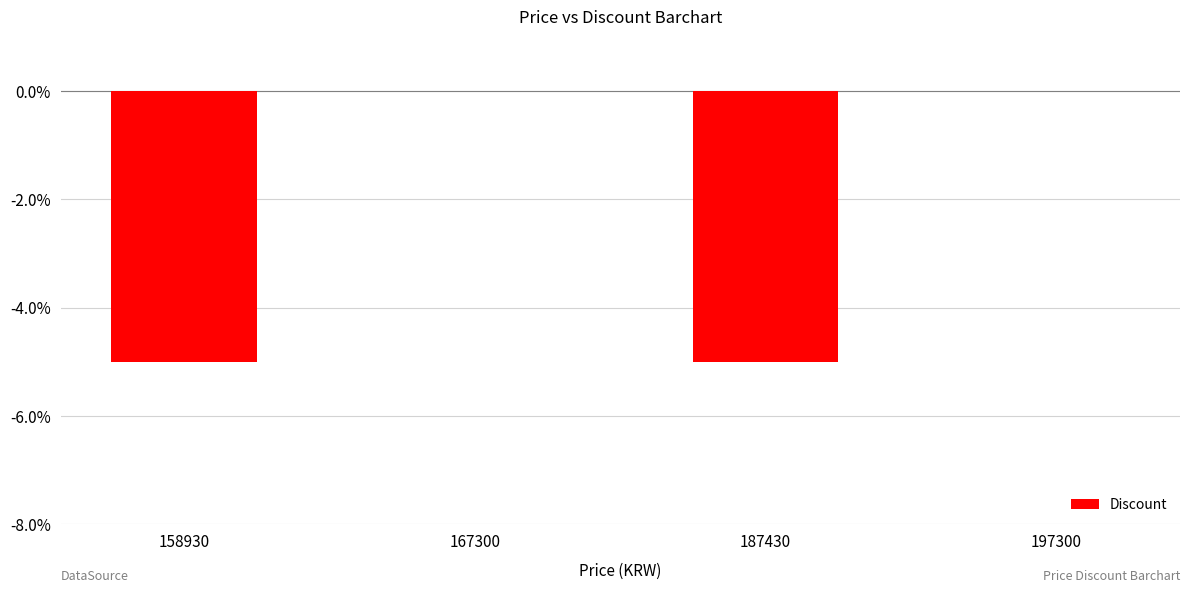

What is the sum of all values?

-10